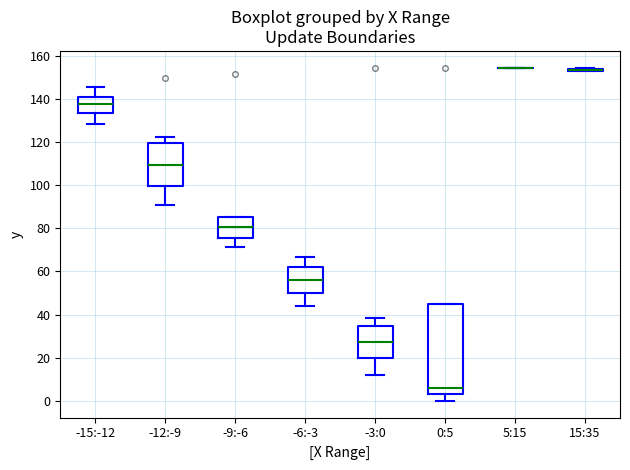

Where does the upper whisker of the box for -12:-9 end on the y-axis? The values are not printed on the chart, so give them approximately, as read against the axis.

122